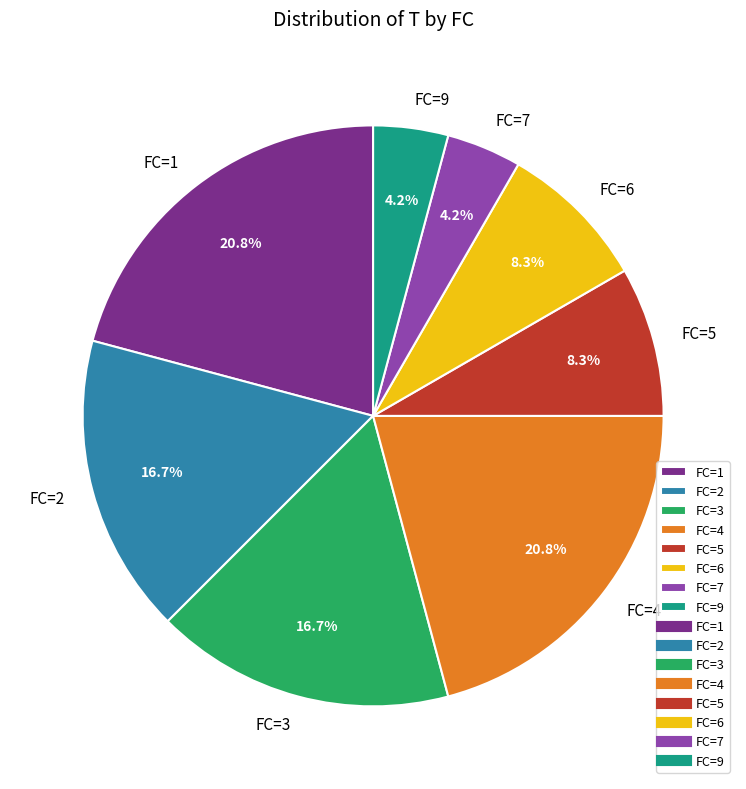

What portion of the pie excludes FC=3?

83.3%